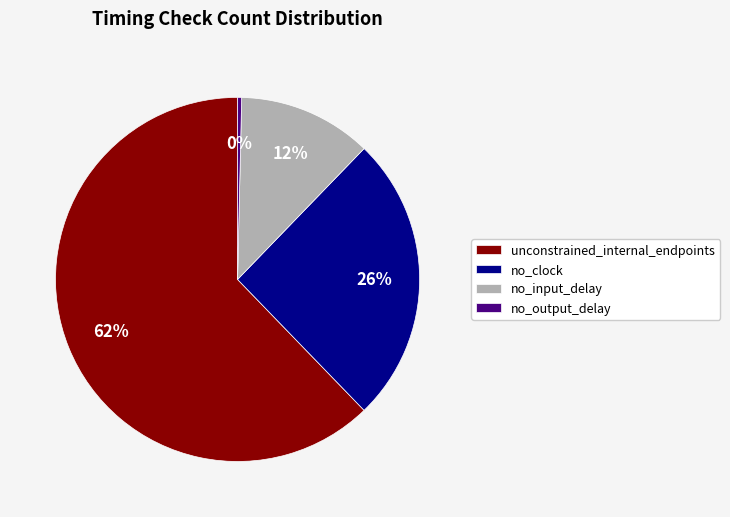

To the nearest percent, what is the combined percentage of no_input_delay and unconstrained_internal_endpoints?

74%